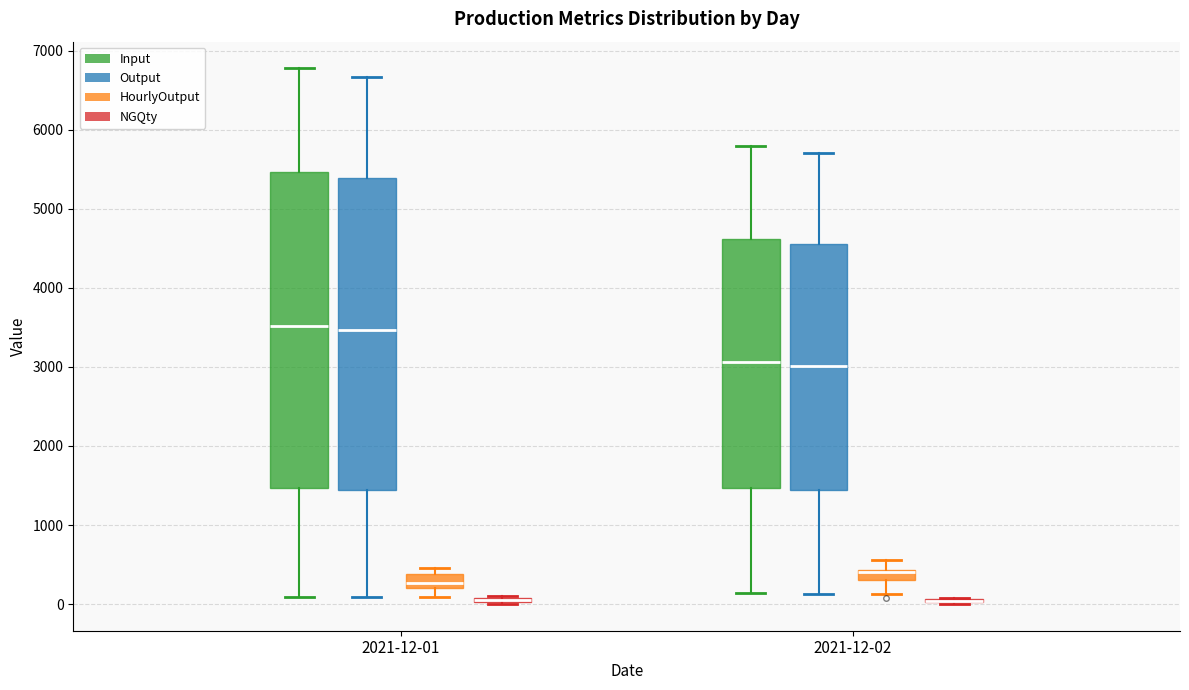

Where does the lower whisker of the box for 2021-12-01 (Output) end on the y-axis? The values are not printed on the chart, so give them approximately, as read against the axis.

100